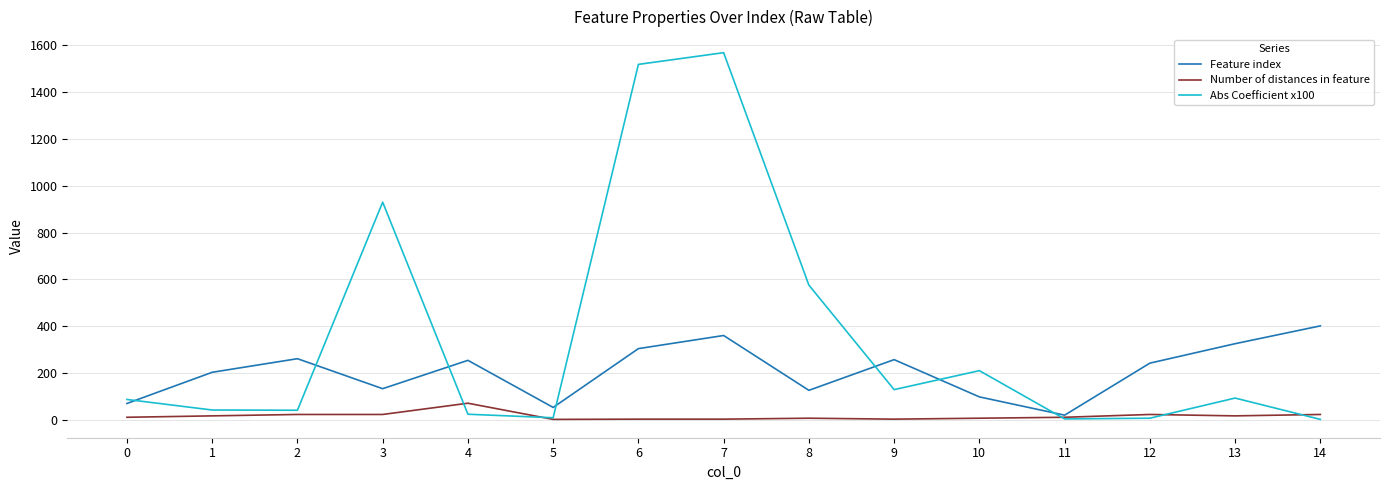

List the series in order of their peak value, highest first.

Abs Coefficient x100, Feature index, Number of distances in feature